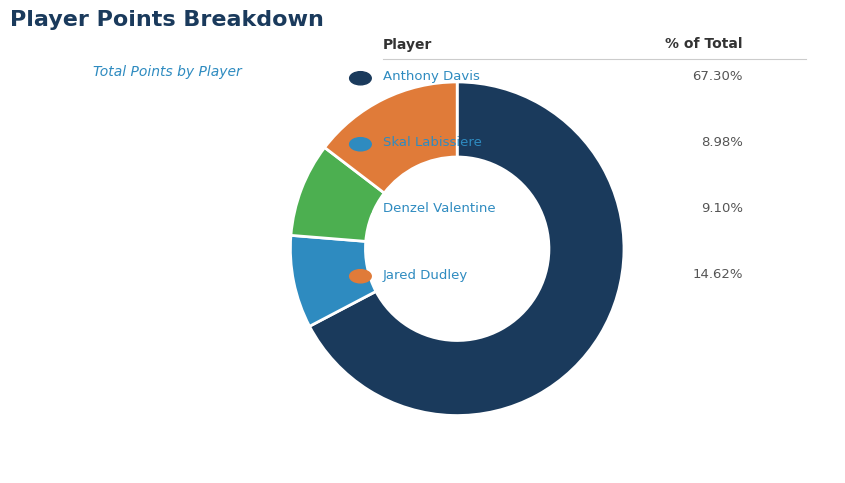

Does any single category account for the majority?

Yes